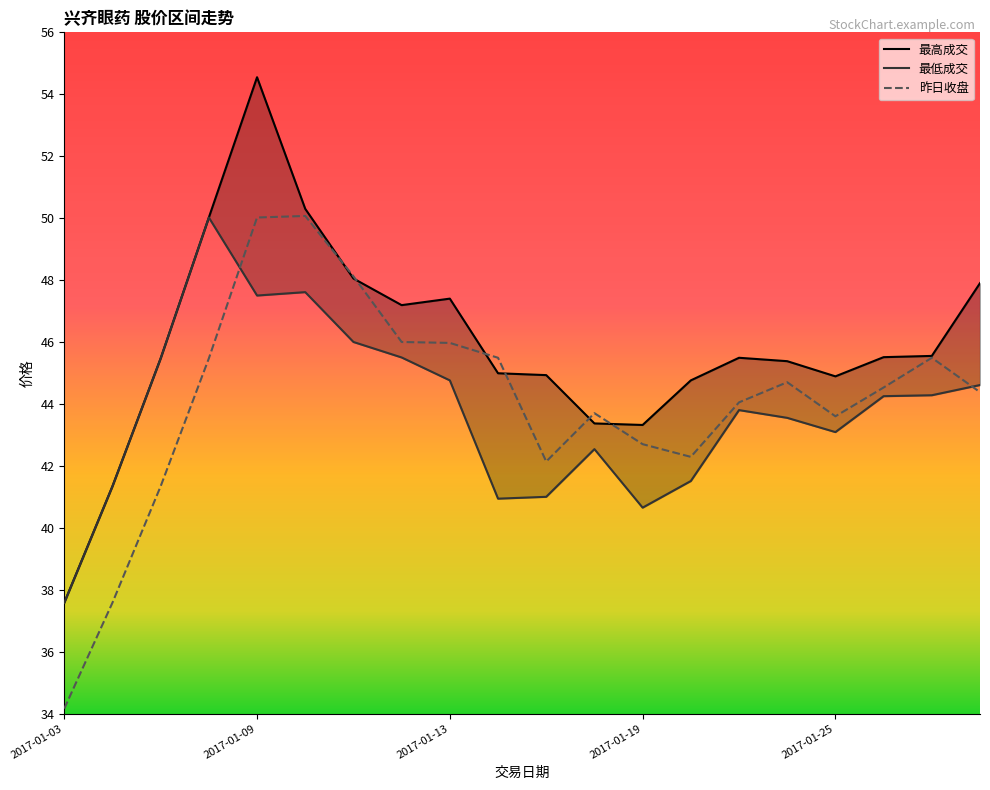

True or false: 最低成交 and 最高成交 intersect in this chart.

False